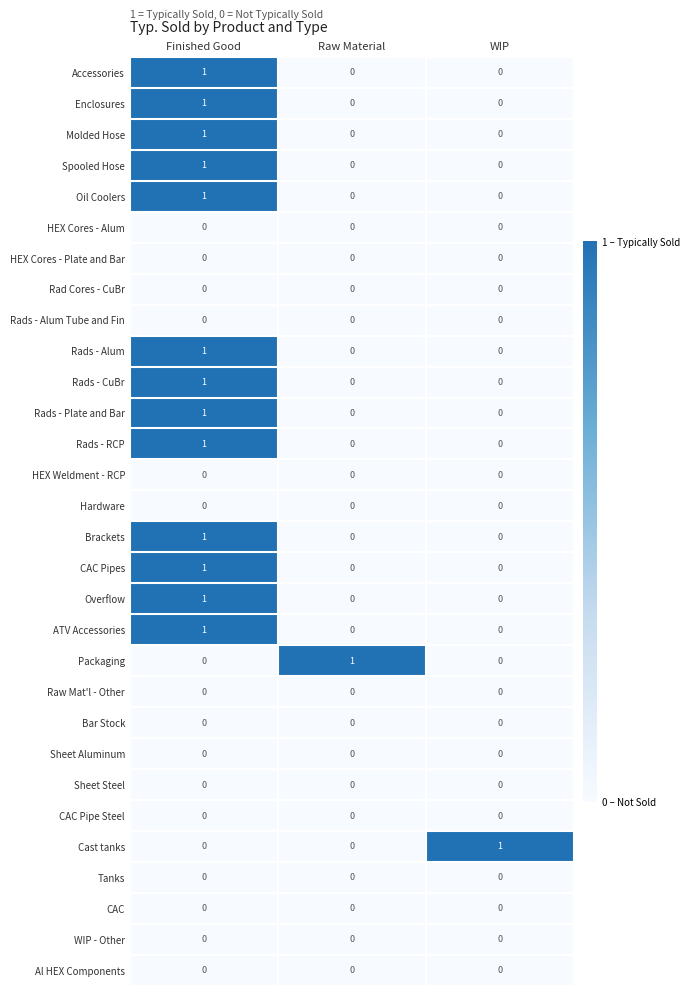

The value of Overflow at Finished Good is 2. True or false?

False